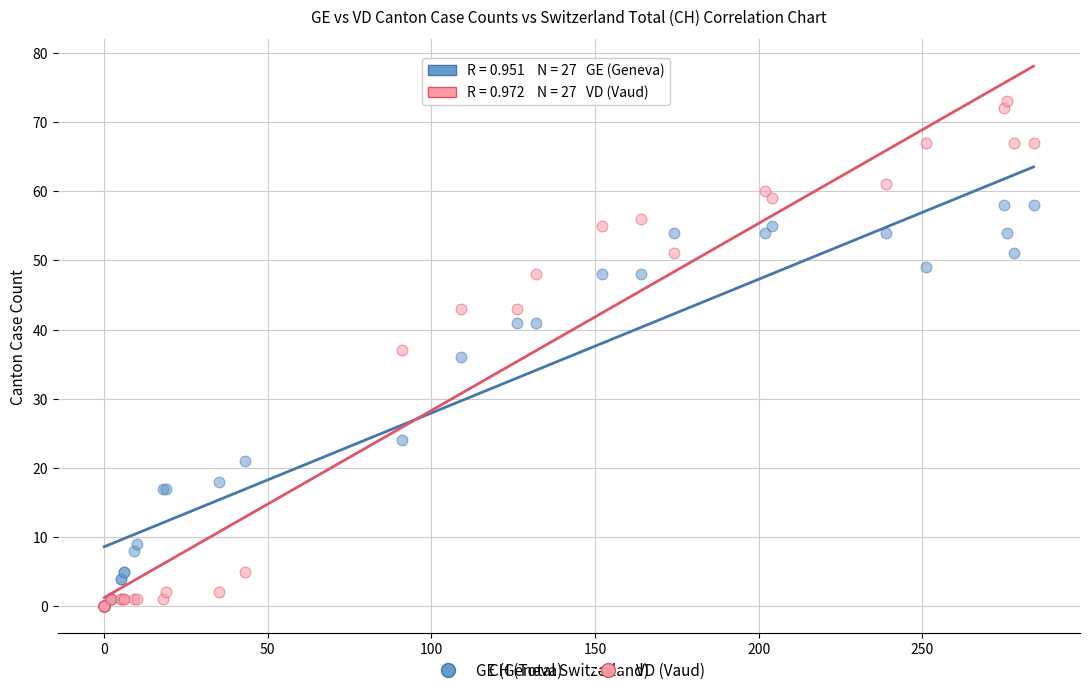

In the GE (Geneva) series, what Y value is closest to 29?

24